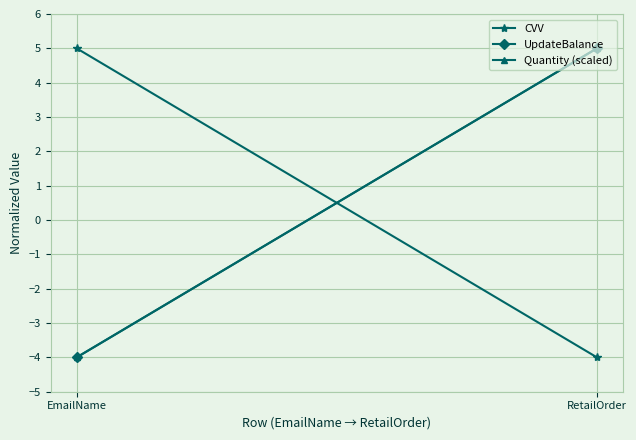

Which series has the largest total across all categories?

CVV